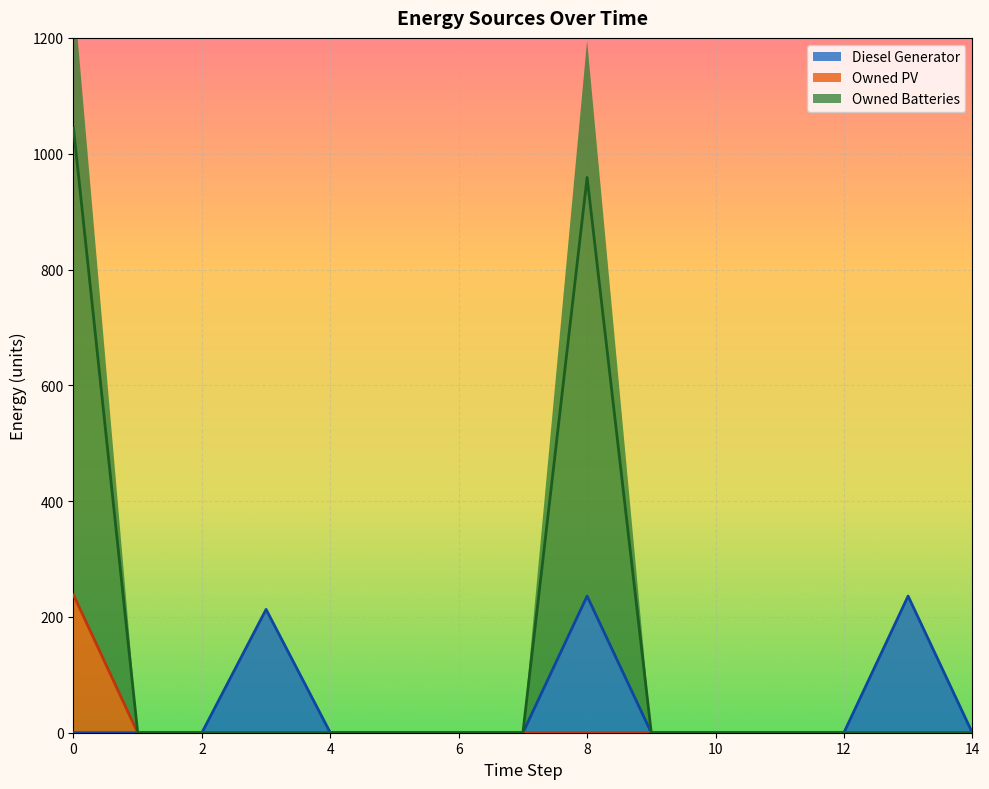

List the series in order of their peak value, highest first.

Owned Batteries, Owned PV, Diesel Generator